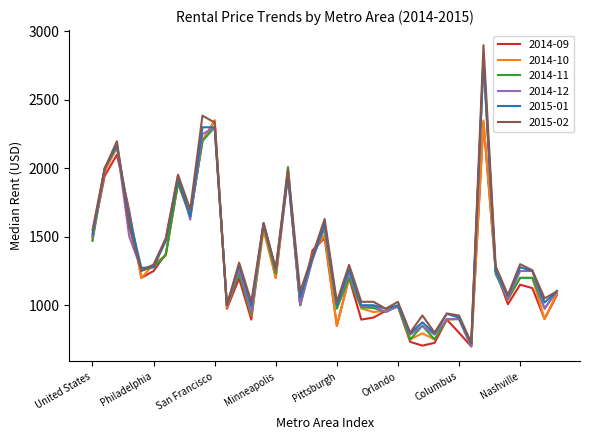

What is the maximum value for 2014-09?

2350.0